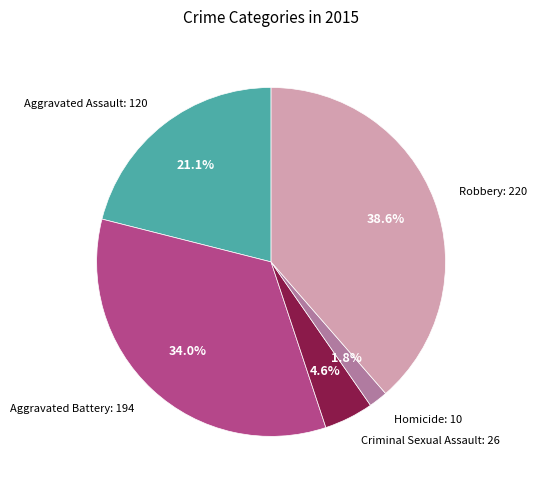

Does any single category account for the majority?

No